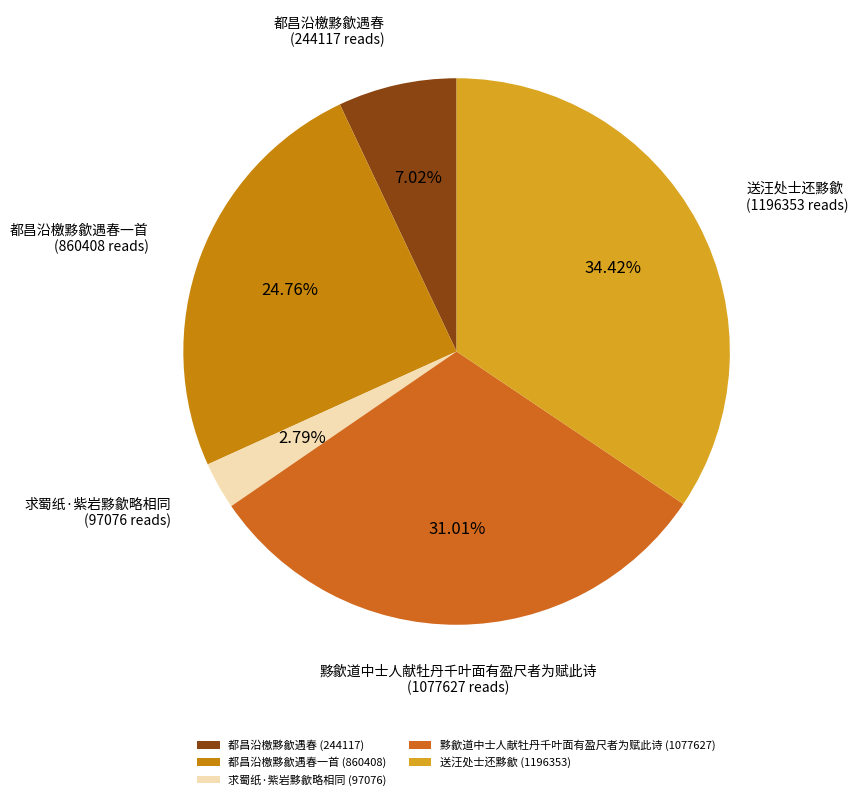

True or false: 送汪处士还黟歙 accounts for 34% of the total.

True